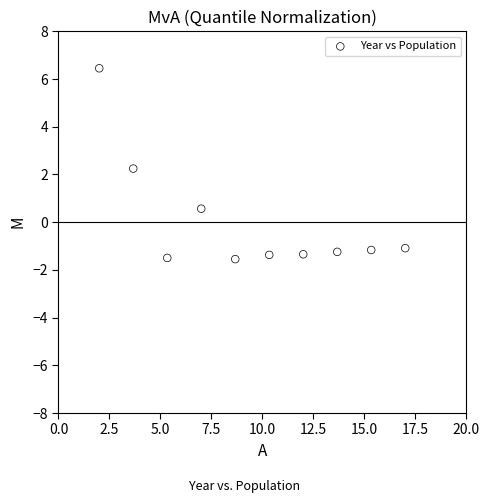

What Y value in the scatter plot is closest to 2?

2.2